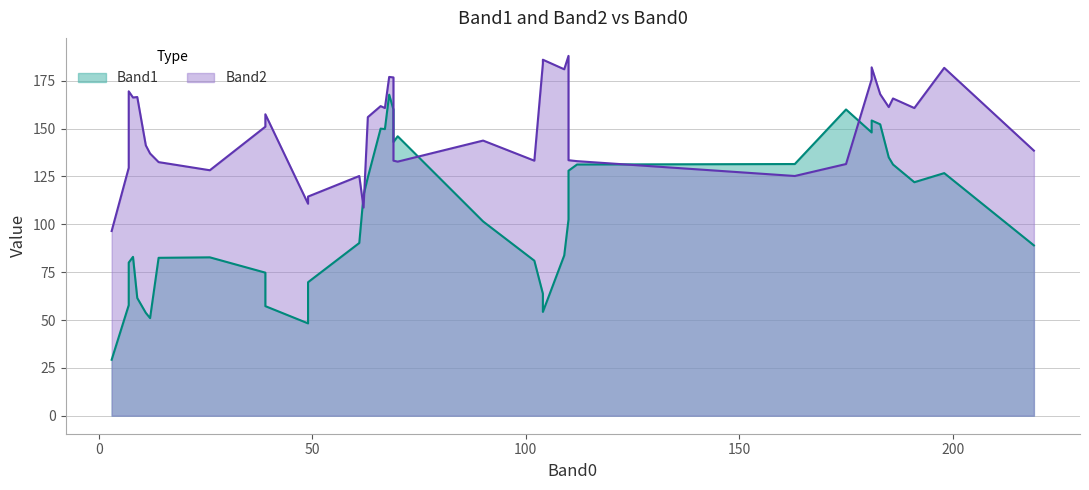

In Band2, how many points are higher than both neighbors (excluding endpoints)?

13